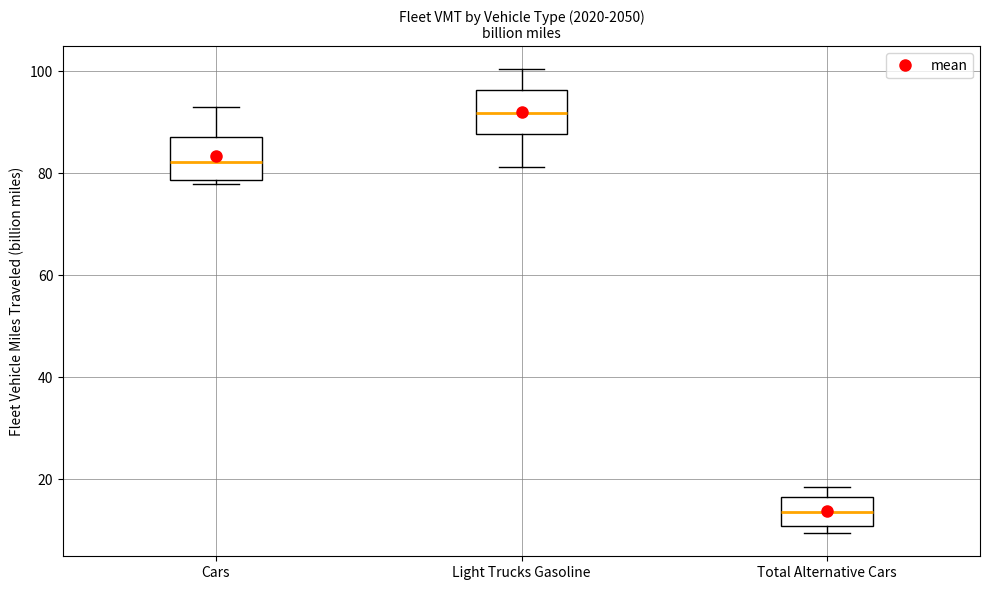

Reading left to right, transcribe this box plot: for each box, give where its median line is, the range the box spans, and where its two whiskers end, as read against the y-axis. The values are not printed on the chart, so give them approximately, as read against the axis.

Cars: median 82, box 78 to 88, whiskers 78 (just below the box's lower edge) to 92
Light Trucks Gasoline: median 92, box 88 to 96, whiskers 82 to 100
Total Alternative Cars: median 14, box 10 to 16, whiskers 10 (just below the box's lower edge) to 18